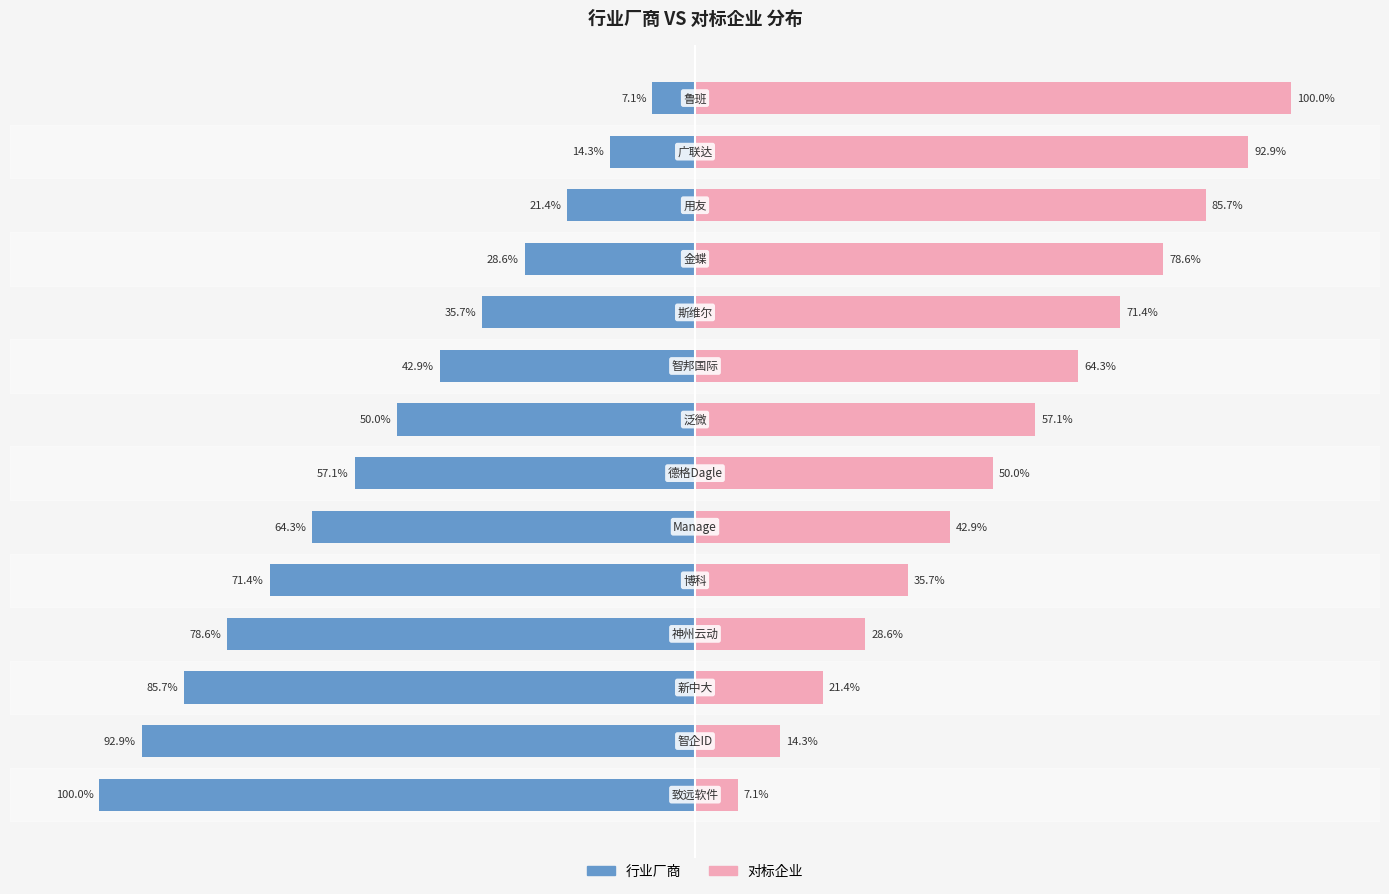

Rank the series by their average value, from lowest to highest.

行业厂商, 对标企业